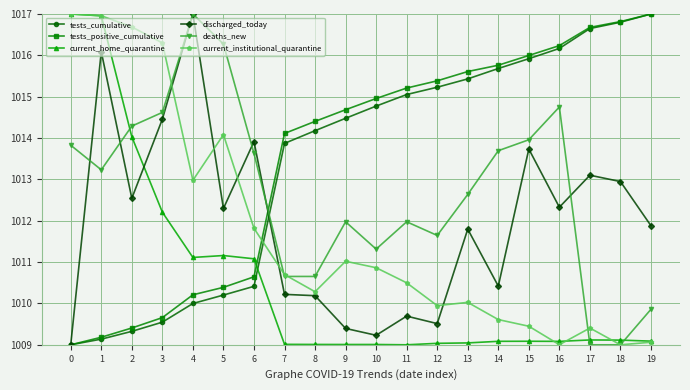

What is the average value of the discharged_today series?

1012.0